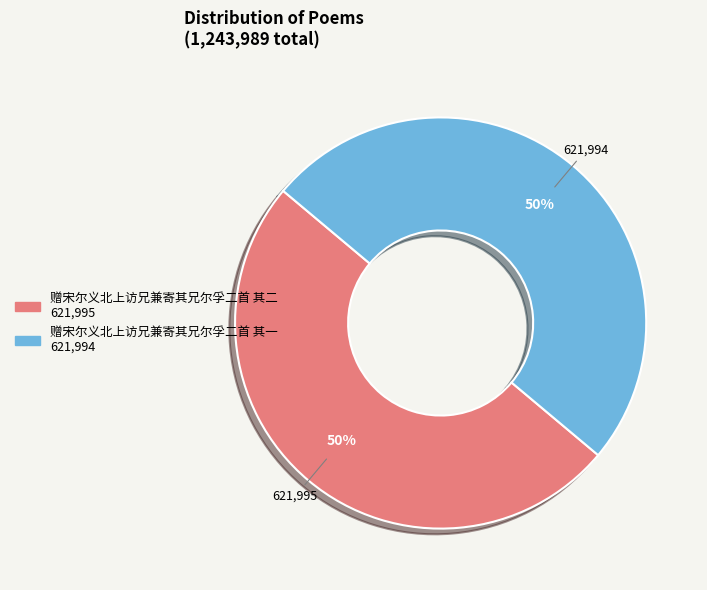

The 赠宋尔义北上访兄兼寄其兄尔孚二首 其二 slice represents 37% of the pie. True or false?

False